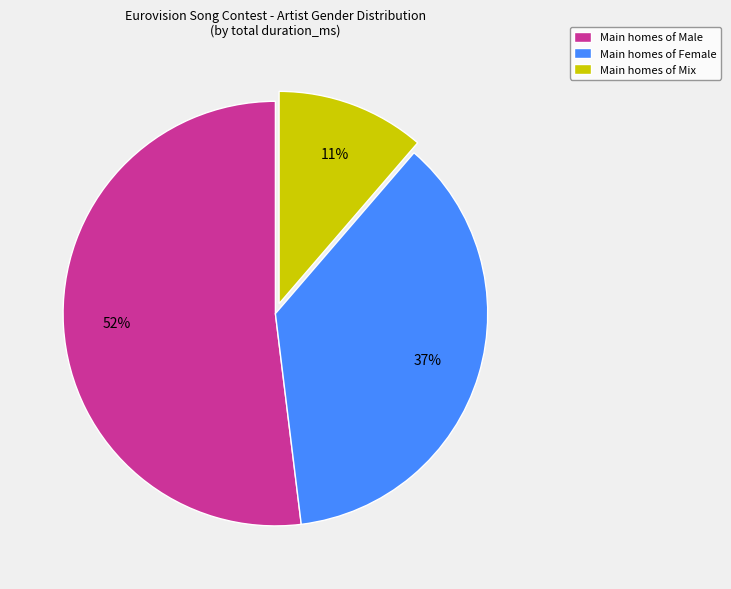

True or false: Main homes of Mix accounts for 11% of the total.

True